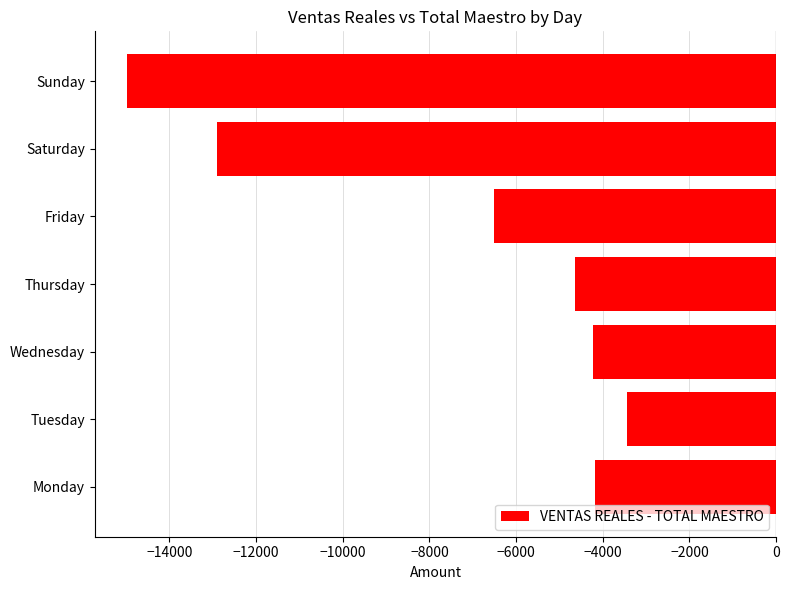

How many bars are there in total?

7